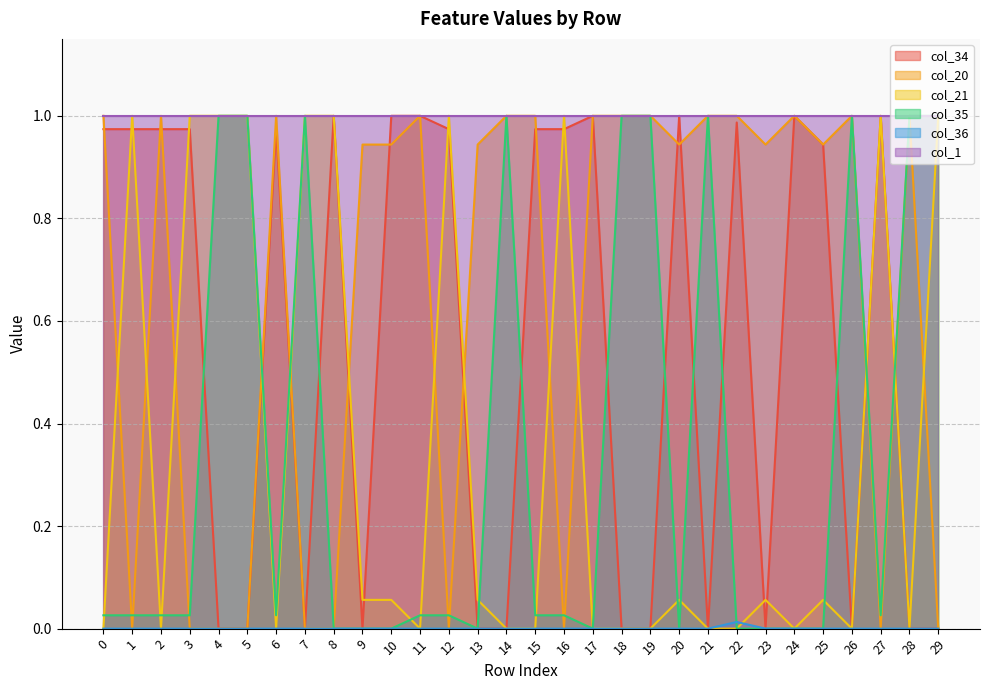

At which label does col_35 reach its peak?

4